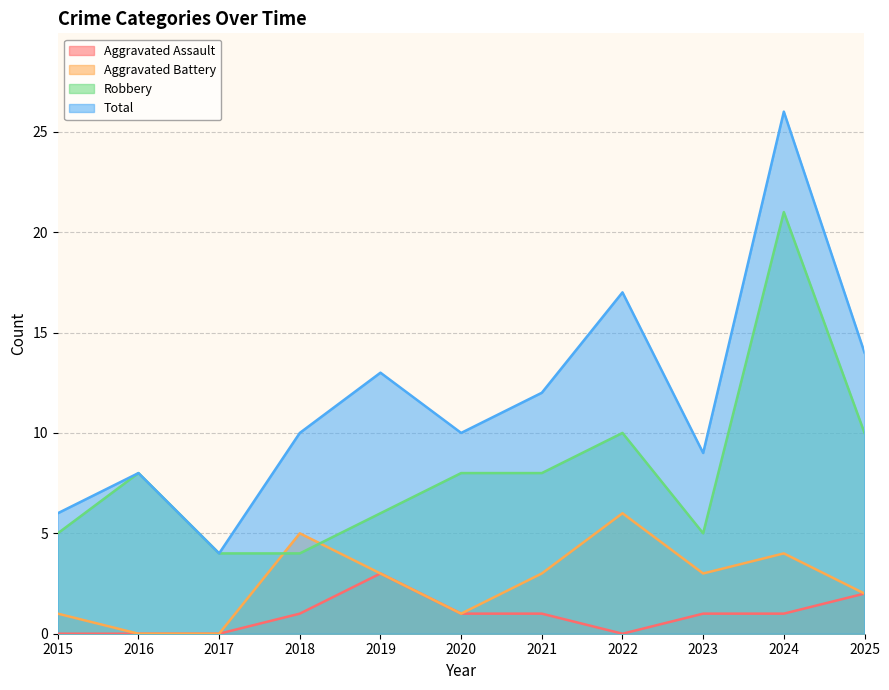

True or false: Robbery has a value of 31 at 2024.

False